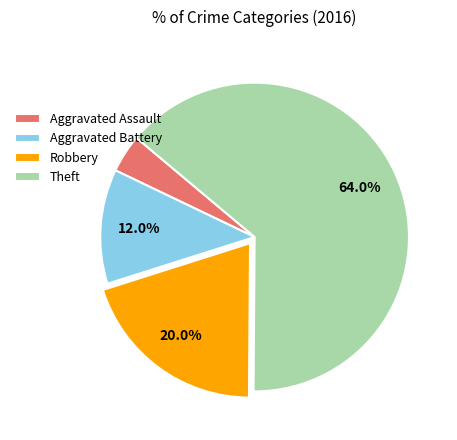

To the nearest percent, what is the difference between the Theft and Aggravated Battery slice percentages?

52%